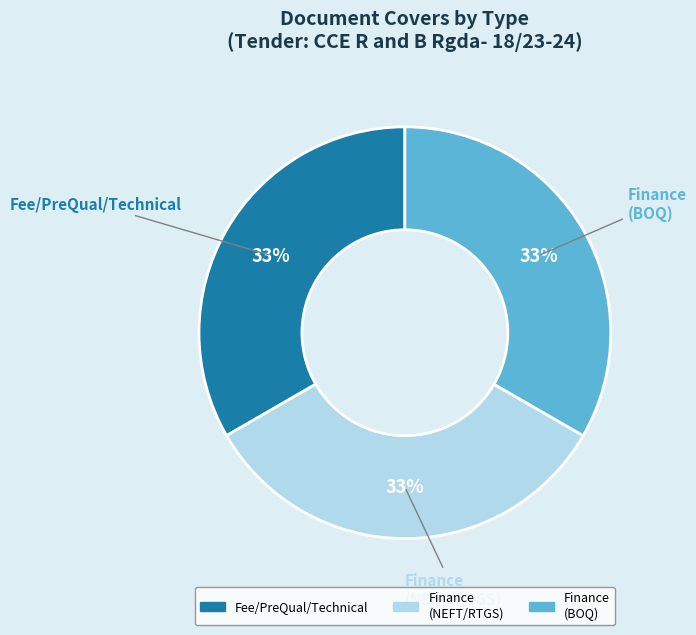

To the nearest percent, what is the average slice percentage?

33%